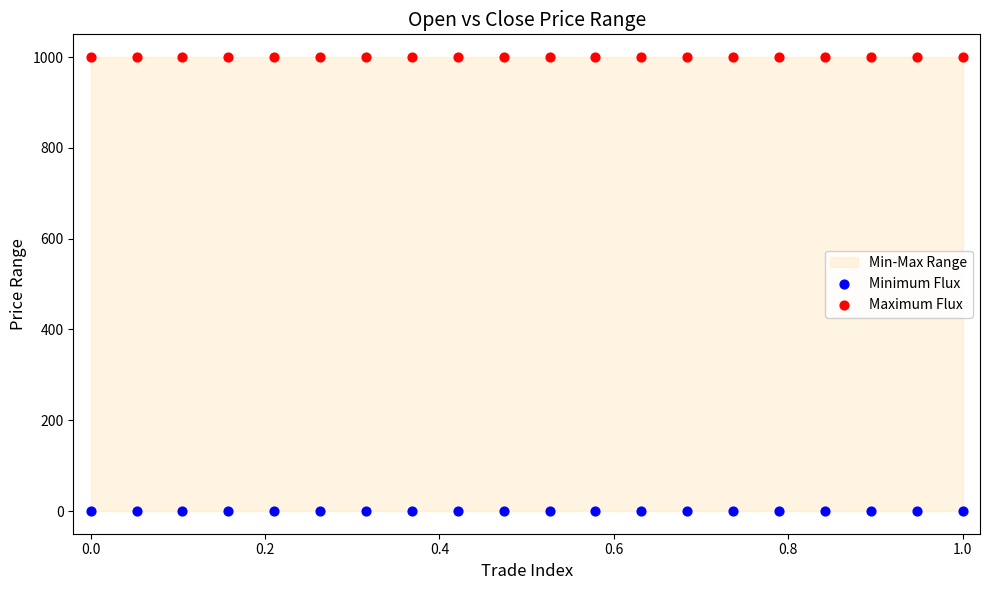

Which series contains the lowest Y value?

Minimum Flux